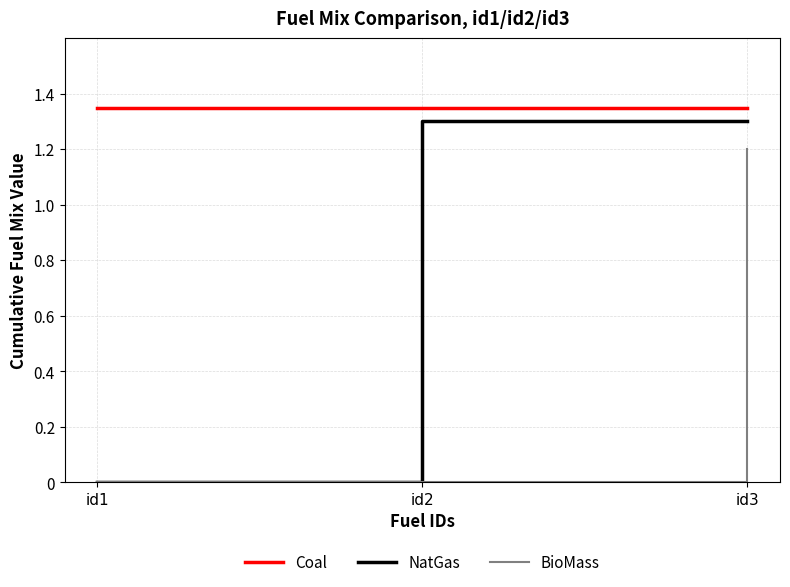

Rank the series by their average value, from lowest to highest.

BioMass, NatGas, Coal